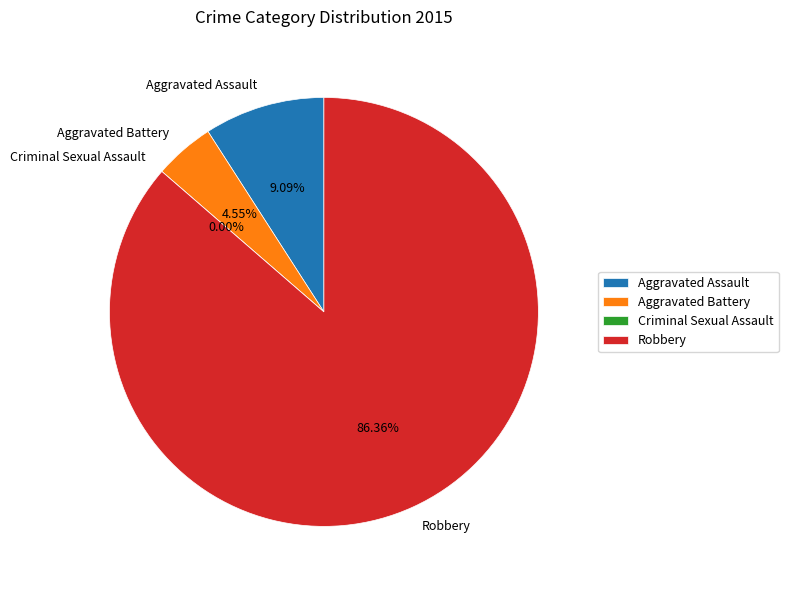

To the nearest percent, what is the difference between the Criminal Sexual Assault and Aggravated Assault slice percentages?

9%